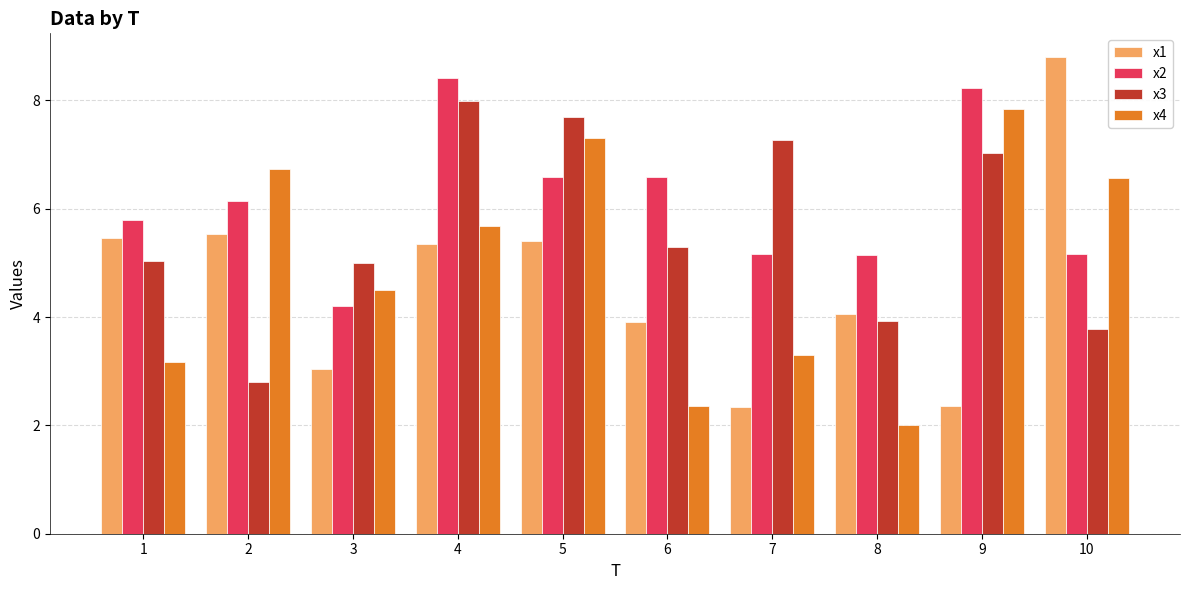

At how many categories does at least one series exceed 2?

10